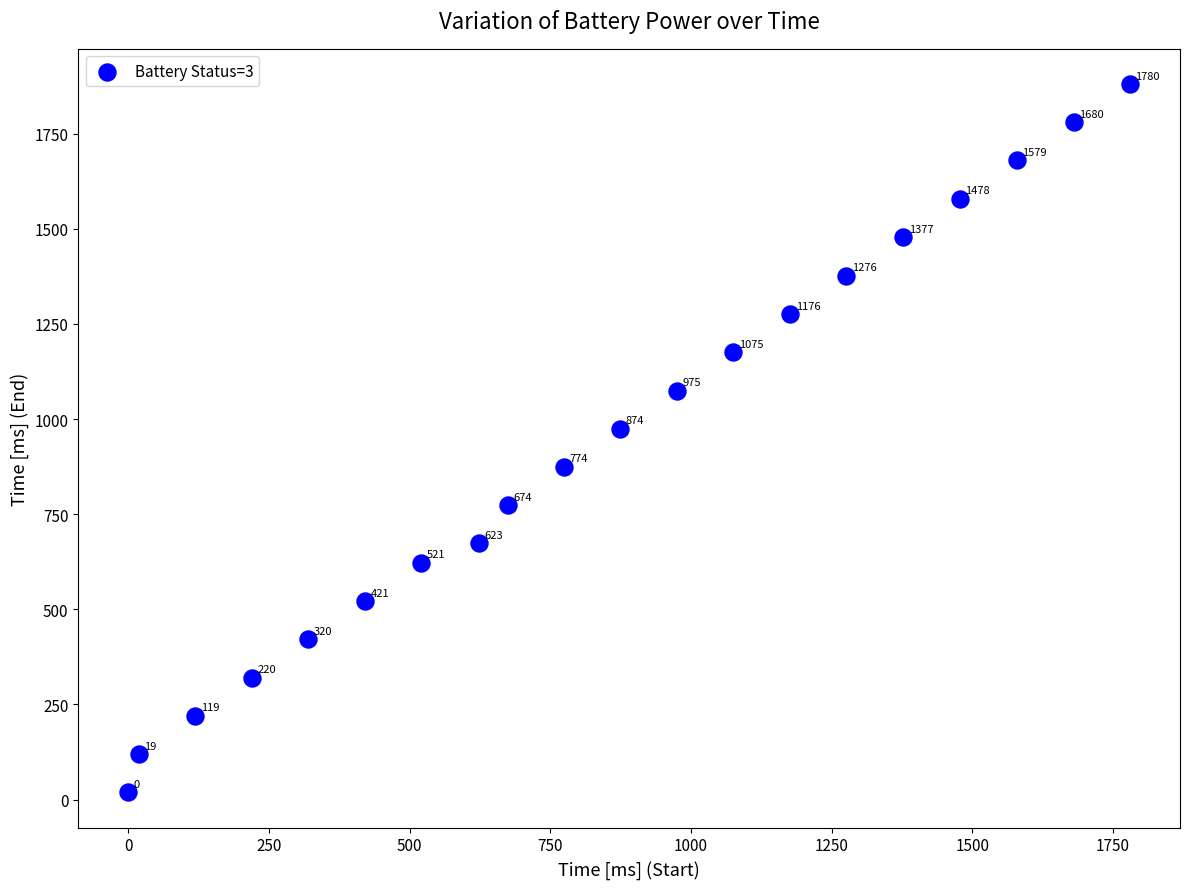

What is the range of Y values (max minus min)?

1861